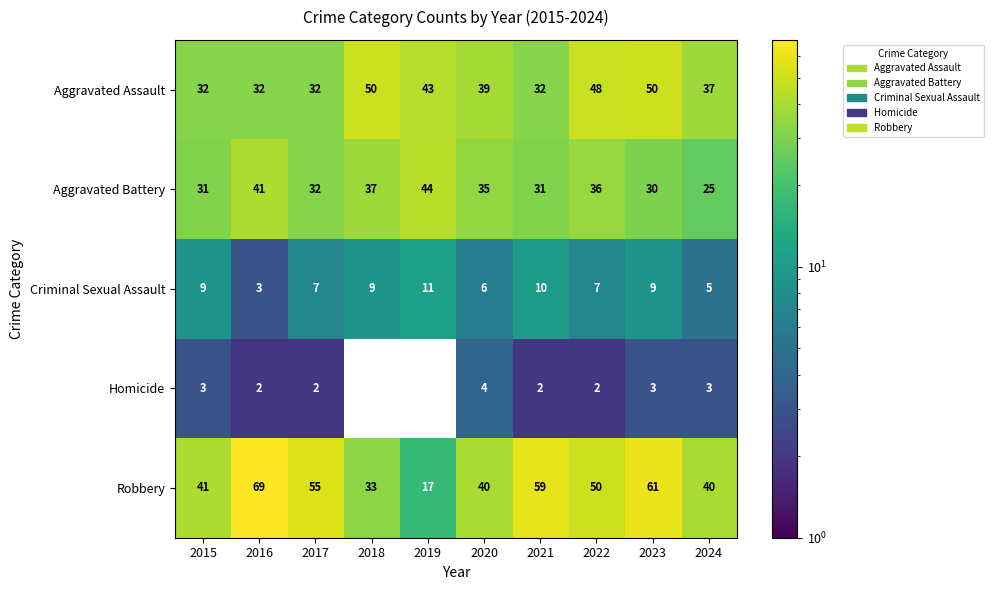

Which series changed the most between 2021 and 2024?

Robbery